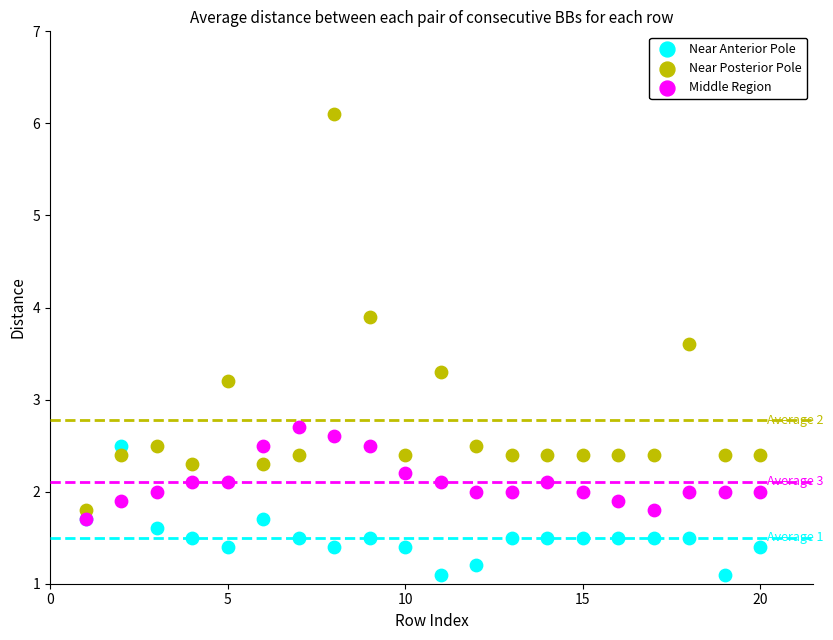

What are all the series names shown in the legend?

Near Anterior Pole, Near Posterior Pole, Middle Region